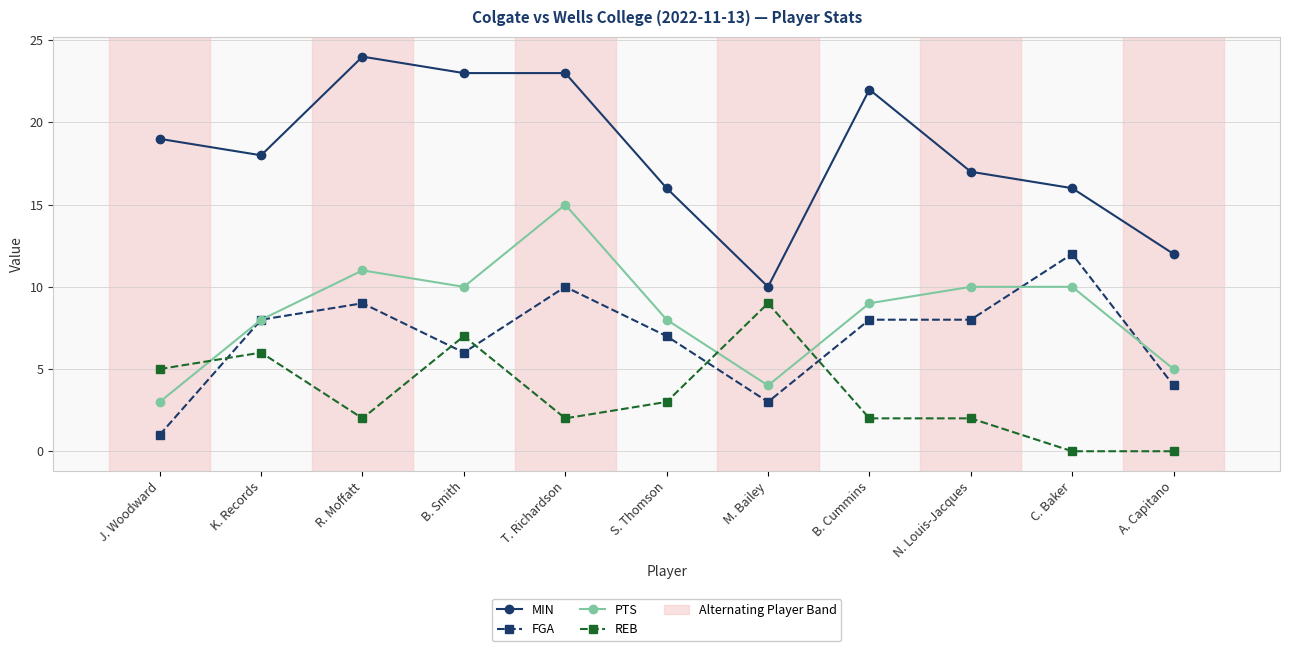

At which category does REB reach its first local peak?

K. Records